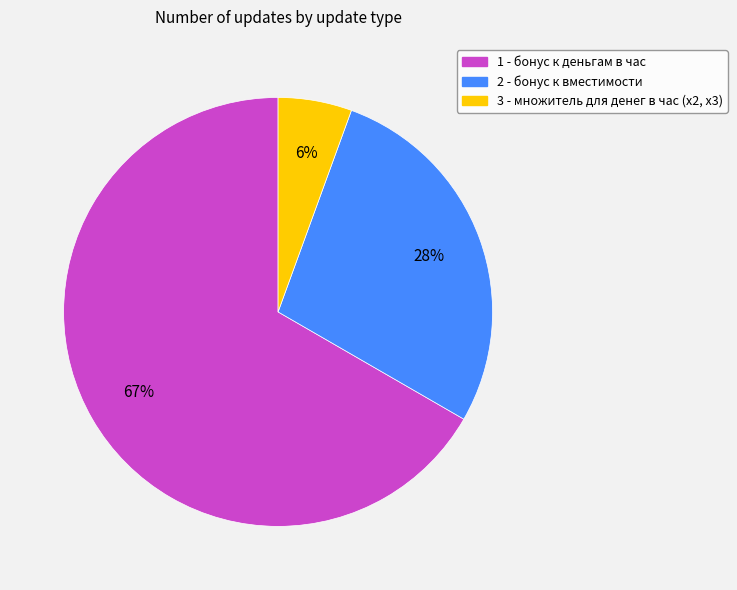

To the nearest percent, what is the difference between the 2 - бонус к вместимости and 3 - множитель для денег в час (x2, x3) slice percentages?

22%